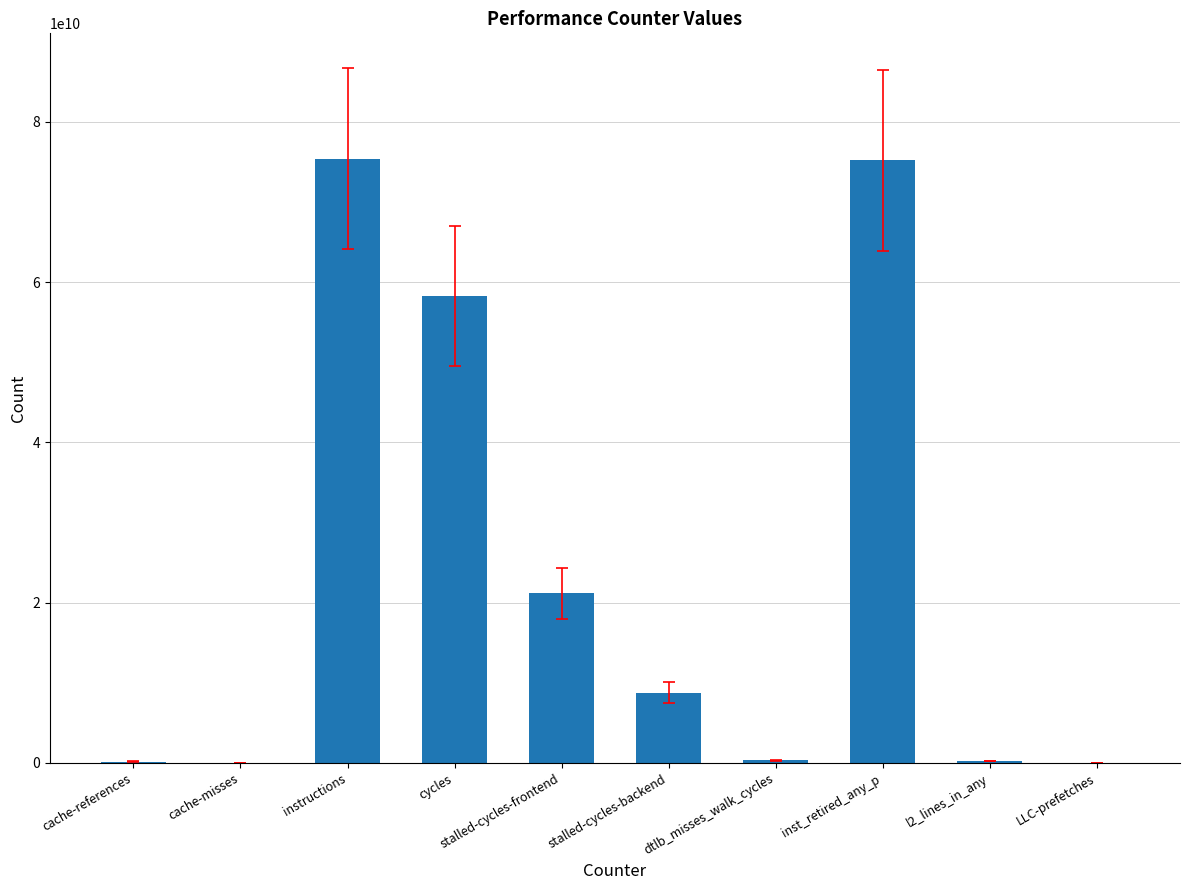

What is the difference between the values at stalled-cycles-frontend and cycles?

37076334875